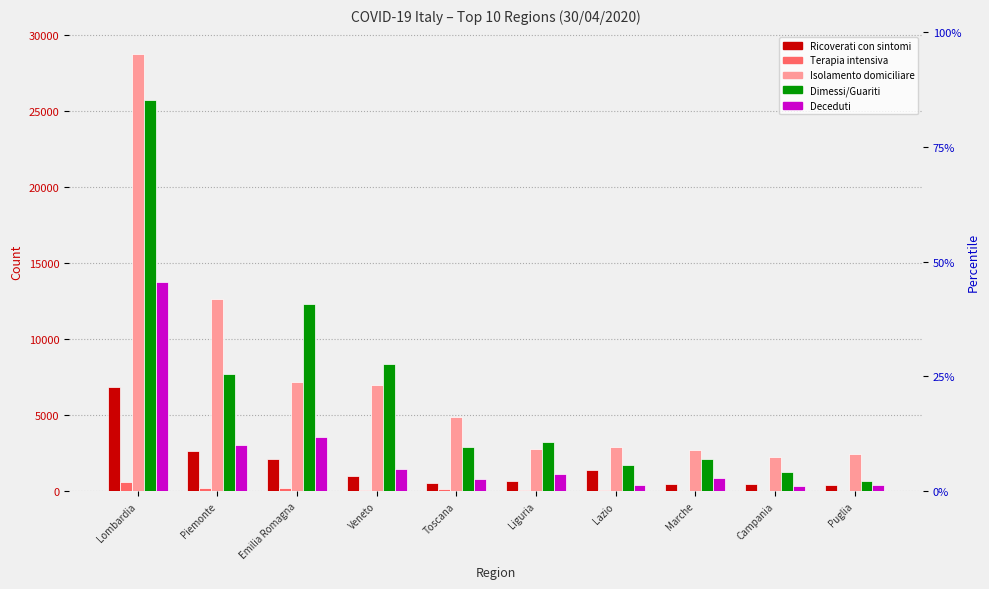

Reading right to left, list all the values displayed in this chart.

Ricoverati con sintomi: Puglia=439	Campania=484	Marche=465	Lazio=1417	Liguria=676	Toscana=546	Veneto=1012	Emilia Romagna=2146	Piemonte=2621	Lombardia=6834
Terapia intensiva: Puglia=42	Campania=29	Marche=48	Lazio=115	Liguria=69	Toscana=126	Veneto=114	Emilia Romagna=206	Piemonte=199	Lombardia=605
Isolamento domiciliare: Puglia=2468	Campania=2260	Marche=2697	Lazio=2936	Liguria=2806	Toscana=4912	Veneto=7021	Emilia Romagna=7211	Piemonte=12673	Lombardia=28772
Dimessi/Guariti: Puglia=708	Campania=1291	Marche=2131	Lazio=1707	Liguria=3275	Toscana=2926	Veneto=8354	Emilia Romagna=12322	Piemonte=7730	Lombardia=25749
Deceduti: Puglia=415	Campania=359	Marche=906	Lazio=441	Liguria=1167	Toscana=842	Veneto=1459	Emilia Romagna=3551	Piemonte=3066	Lombardia=13772